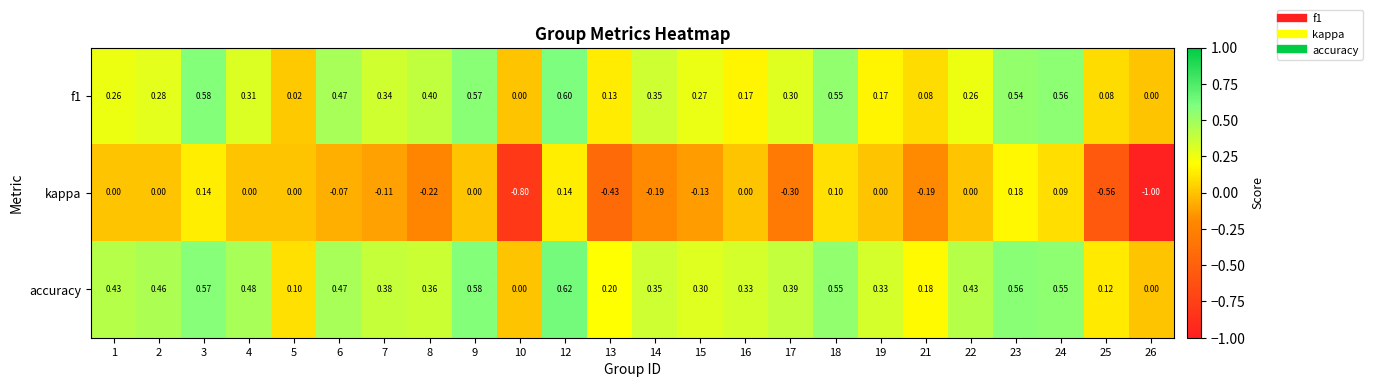

Count the number of data series in this chart.

3